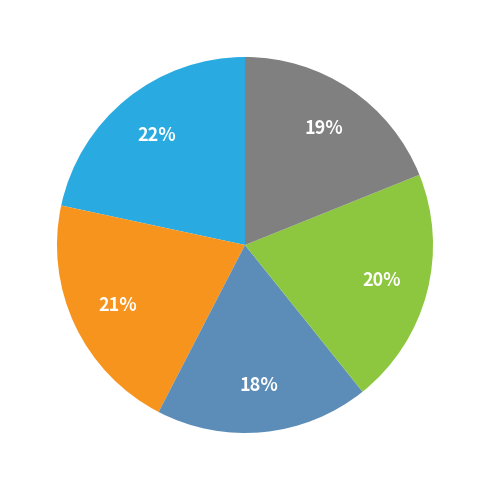

Is there a majority slice in this chart?

No